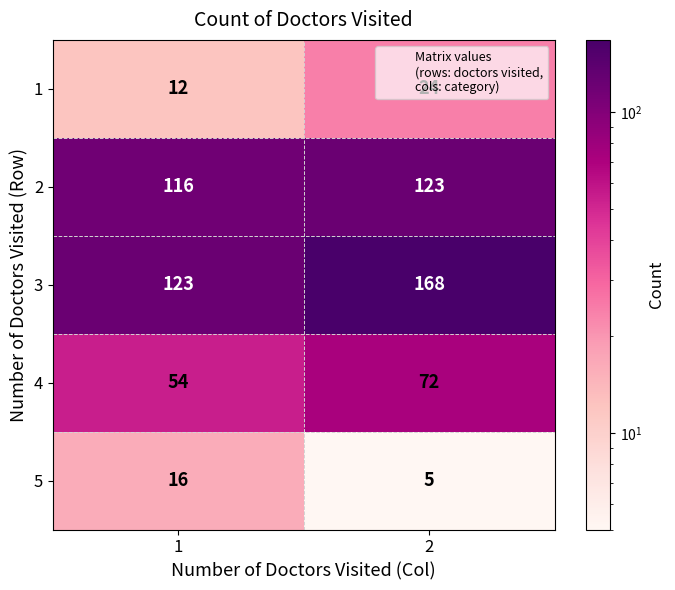

How many distinct data groups are displayed?

5